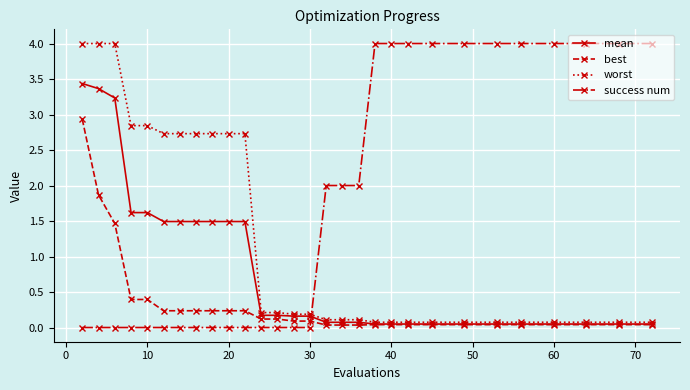

Which series ends up on top after the final intersection of best and success num?

success num